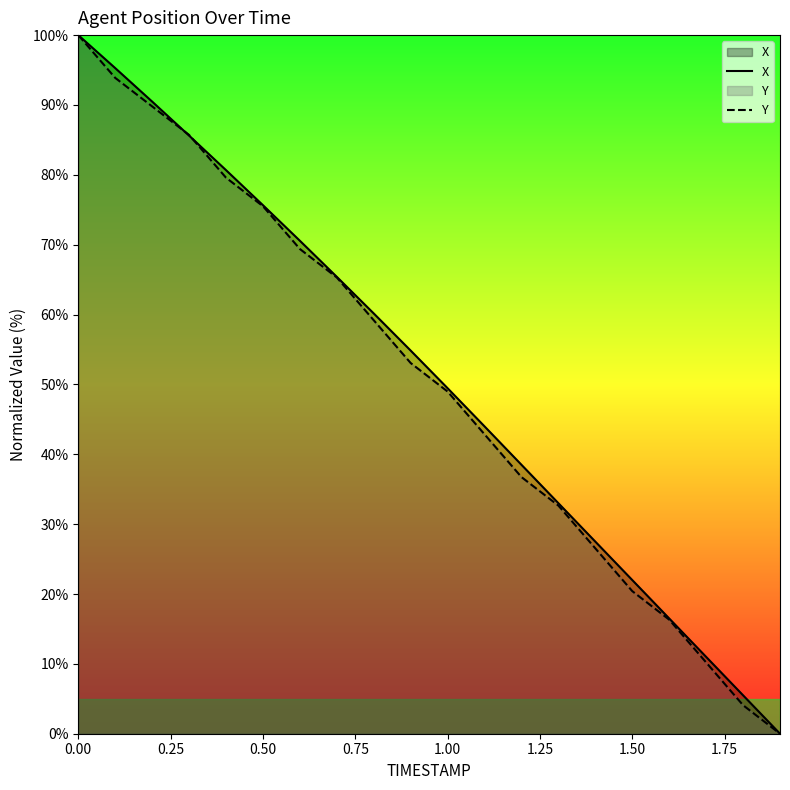

What is the total value across all series at 1.00?

98.4